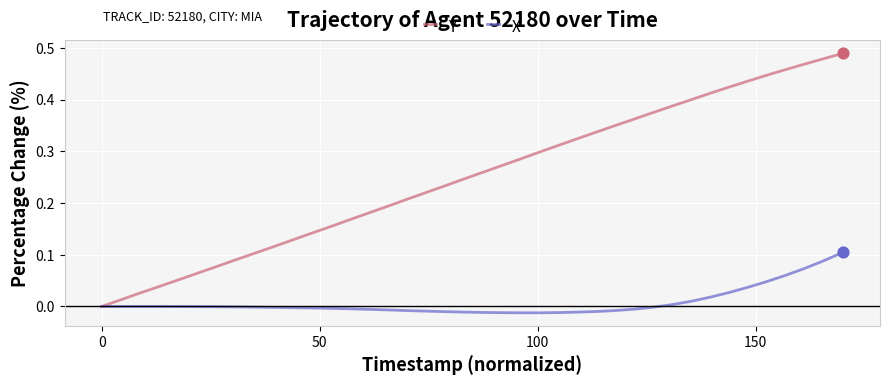

Which series has the largest total across all categories?

Y